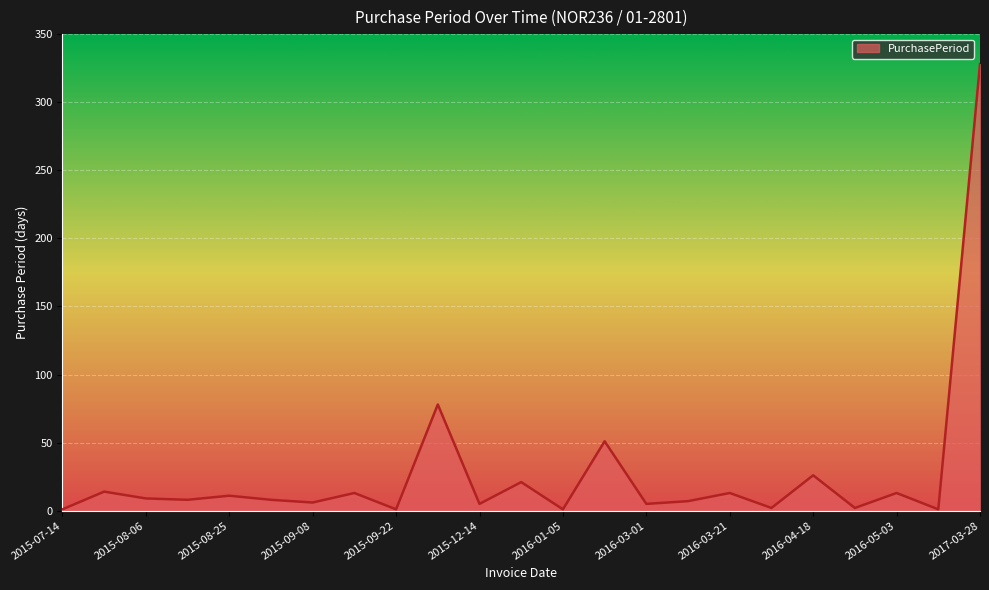

What is the maximum value shown in the chart?

328